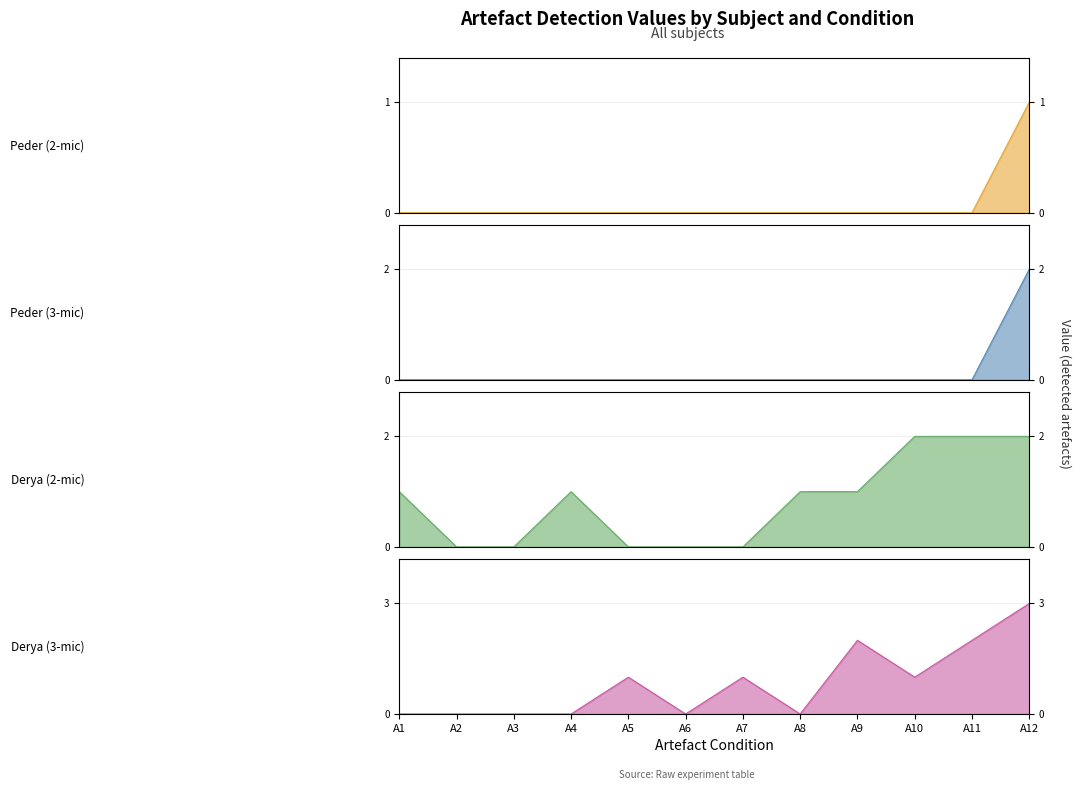

Which label corresponds to the largest value in the chart?

A12